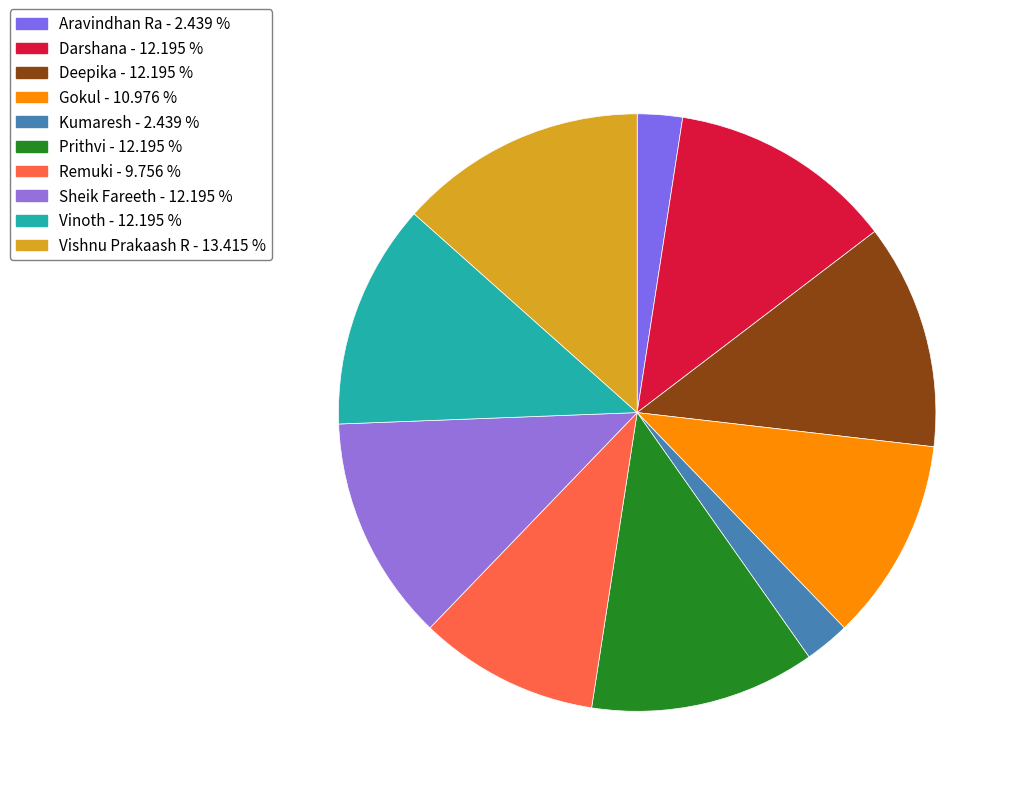

To the nearest percent, what is the average slice percentage?

10%